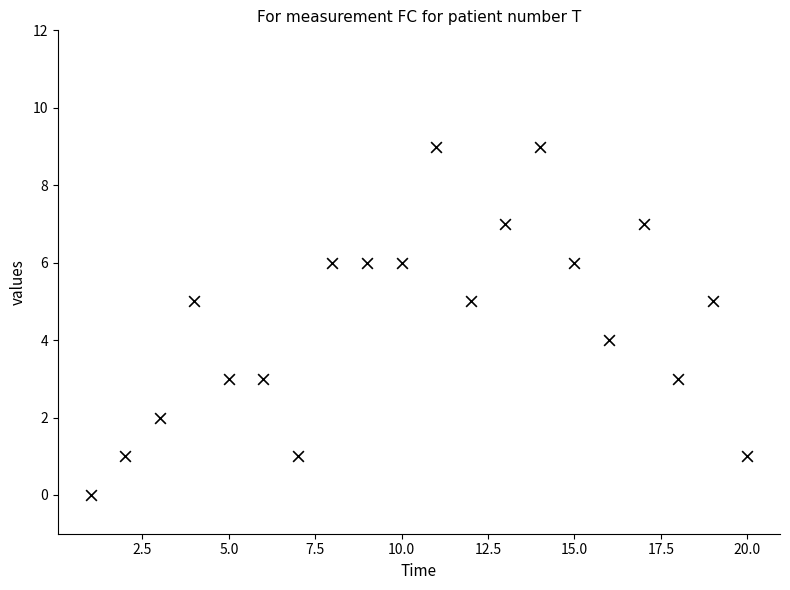

What is the range of Y values (max minus min)?

9